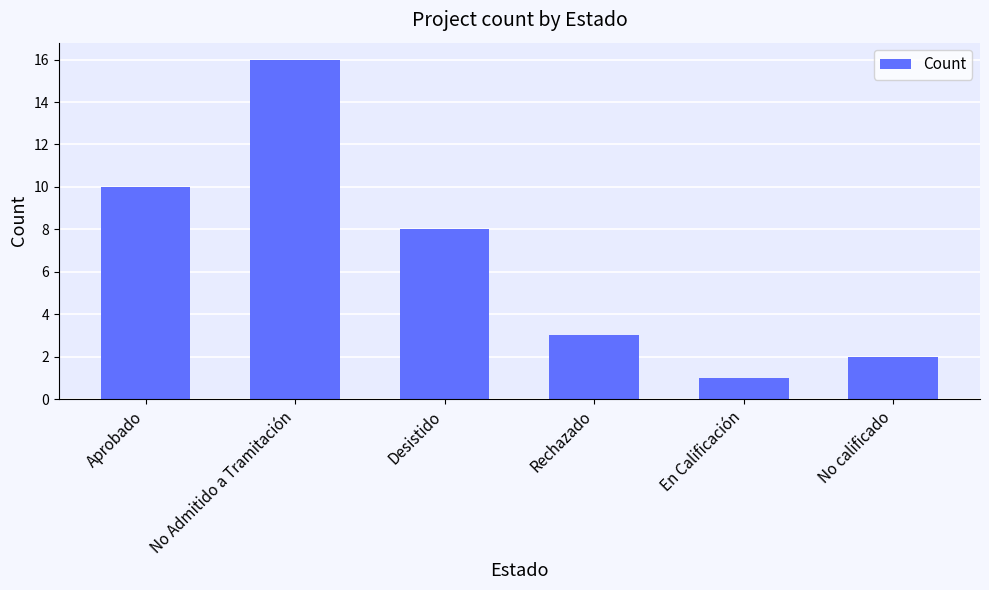

At which label does the data first exceed 8?

Aprobado